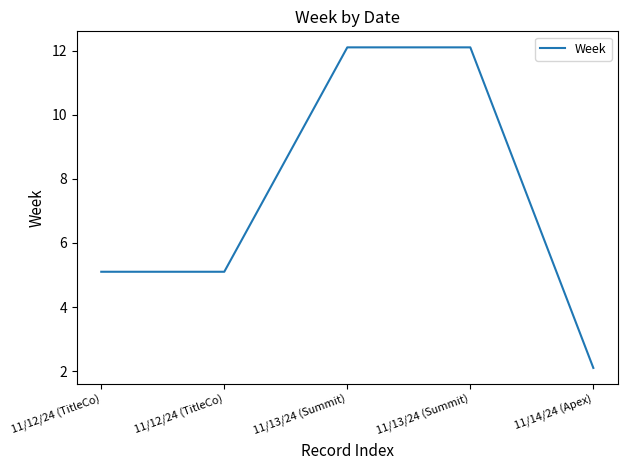

Where is the data nearest to the value 7?

11/12/24 (TitleCo)